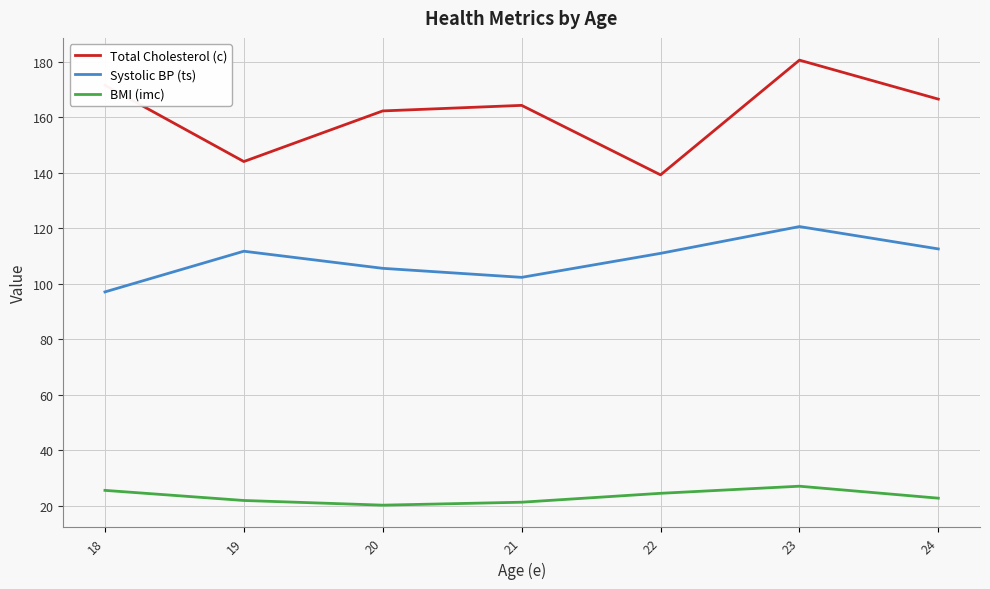

At which category does Total Cholesterol (c) reach its first local peak?

21